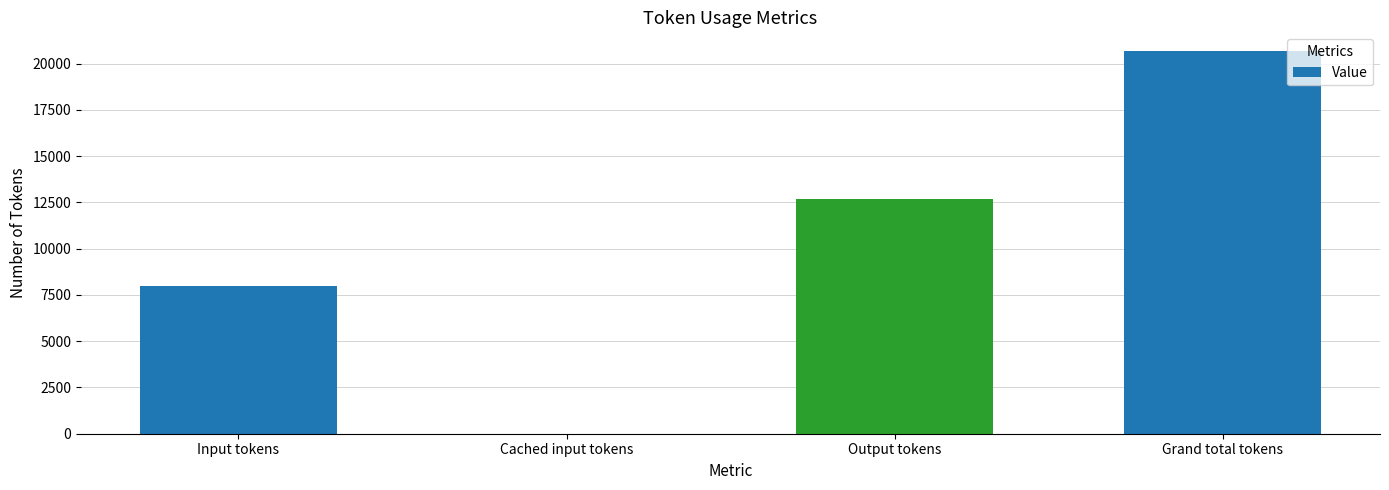

Reading left to right, extract all data points from this chart.

Input tokens=7972	Cached input tokens=0	Output tokens=12680	Grand total tokens=20652